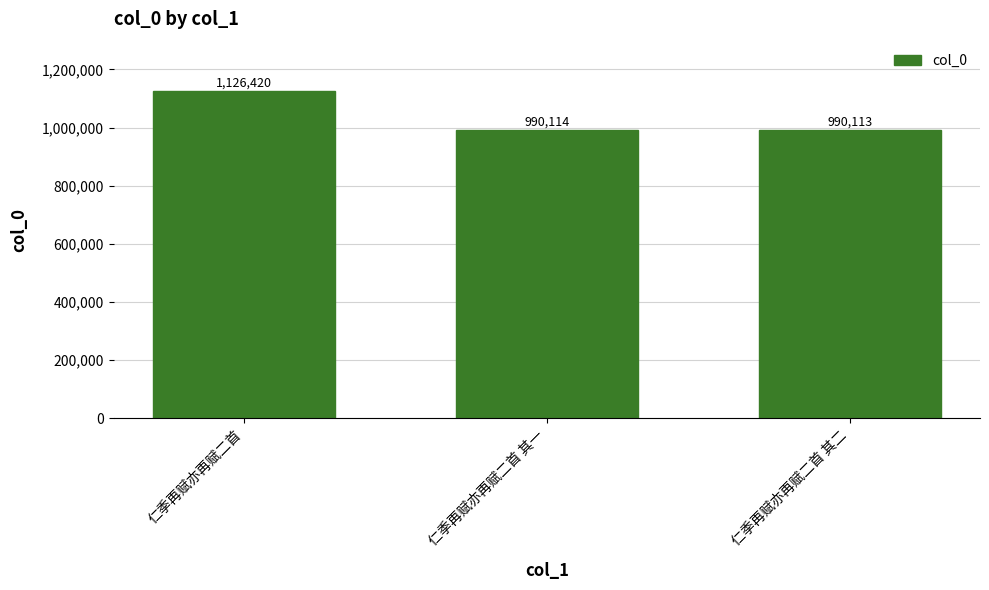

Rank the categories by value from lowest to highest.

仁季再赋亦再赋二首 其二, 仁季再赋亦再赋二首 其一, 仁季再赋亦再赋二首